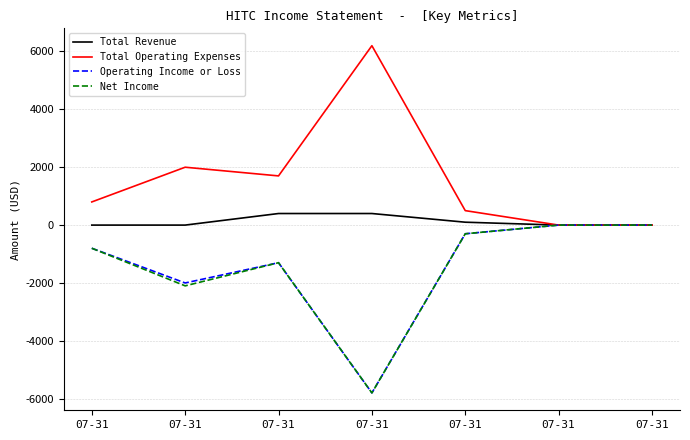

The value of Total Operating Expenses at 07-31 is 6200. True or false?

True